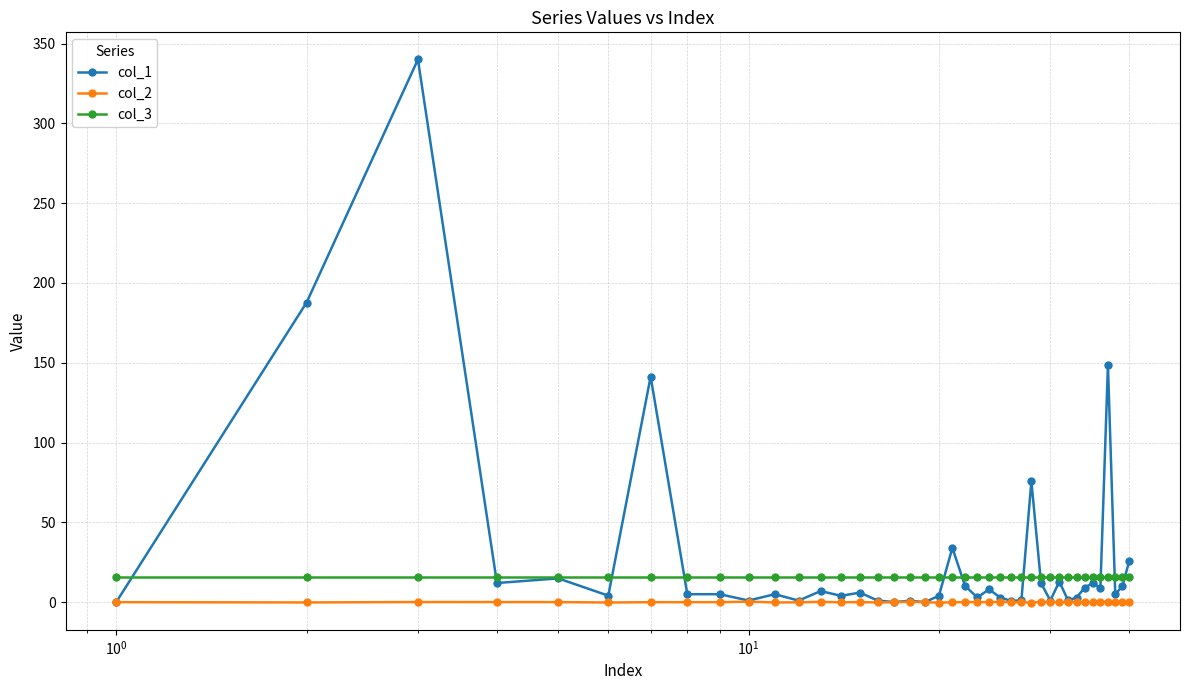

Rank the series by their maximum value, from lowest to highest.

col_2, col_3, col_1